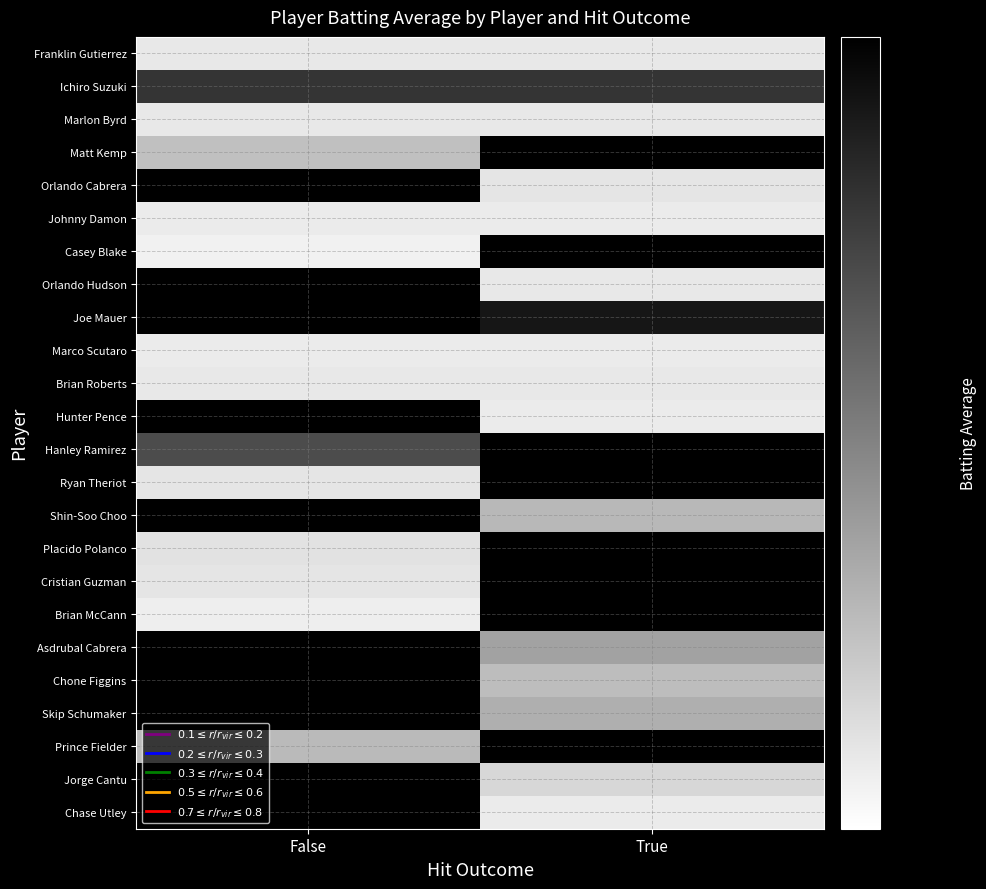

What is the difference between the highest and lowest values at False?

0.1